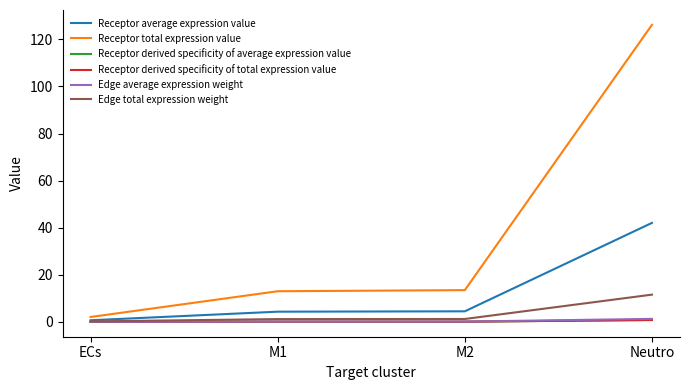

Which series has the largest total across all categories?

Receptor total expression value